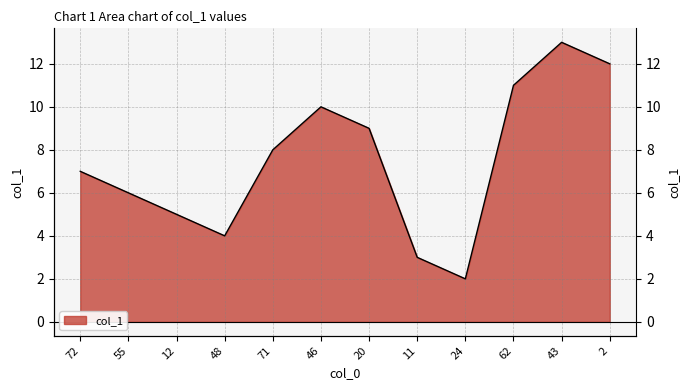

Count the number of categories in the chart.

12